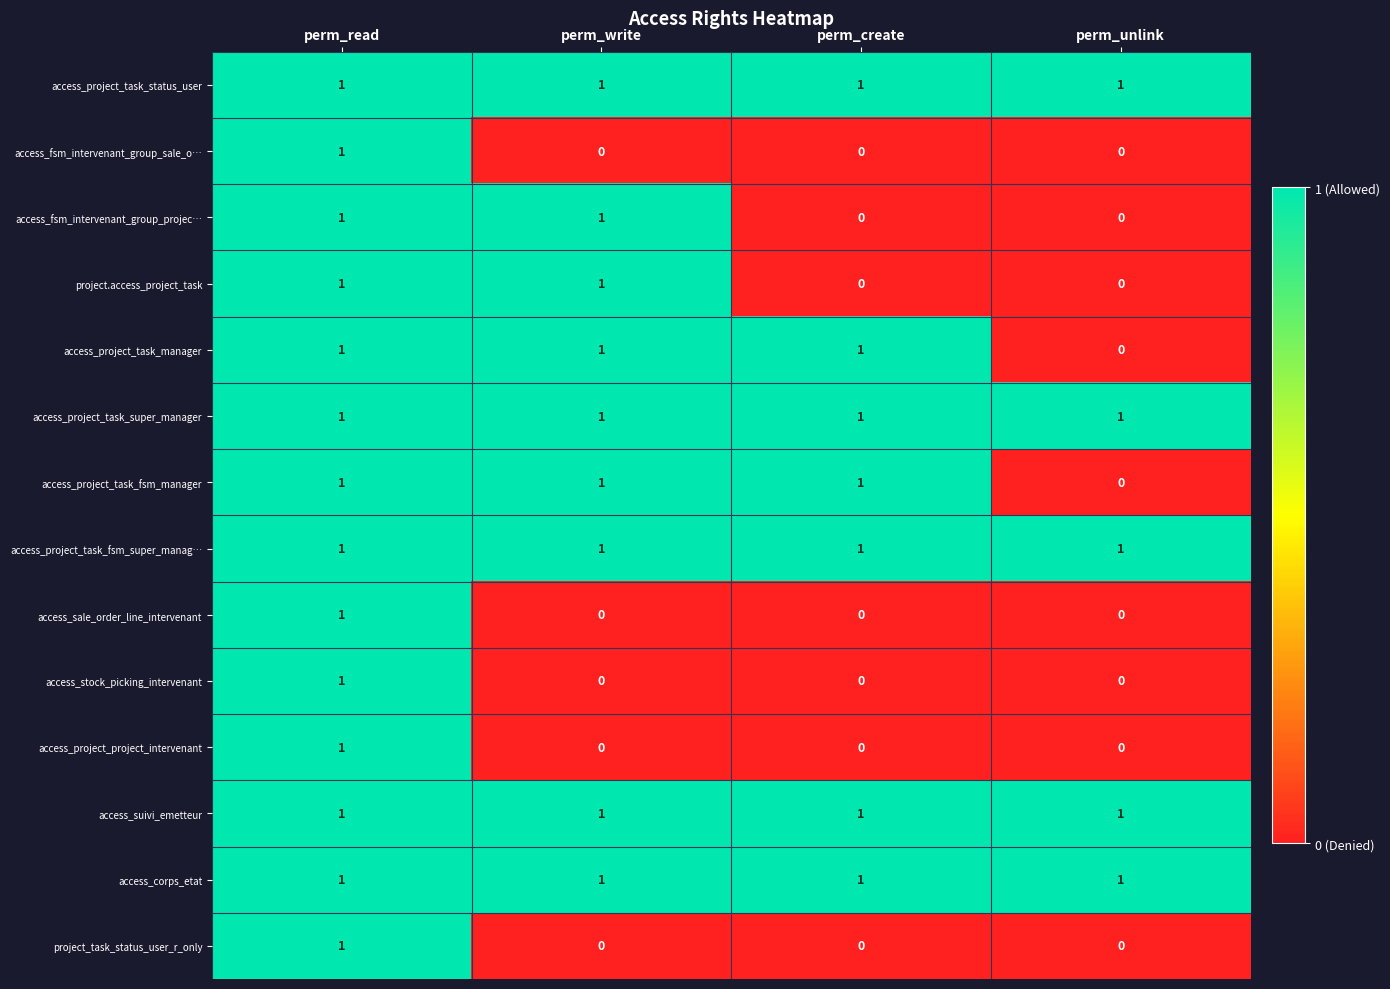

At how many categories does at least one series exceed 0?

4